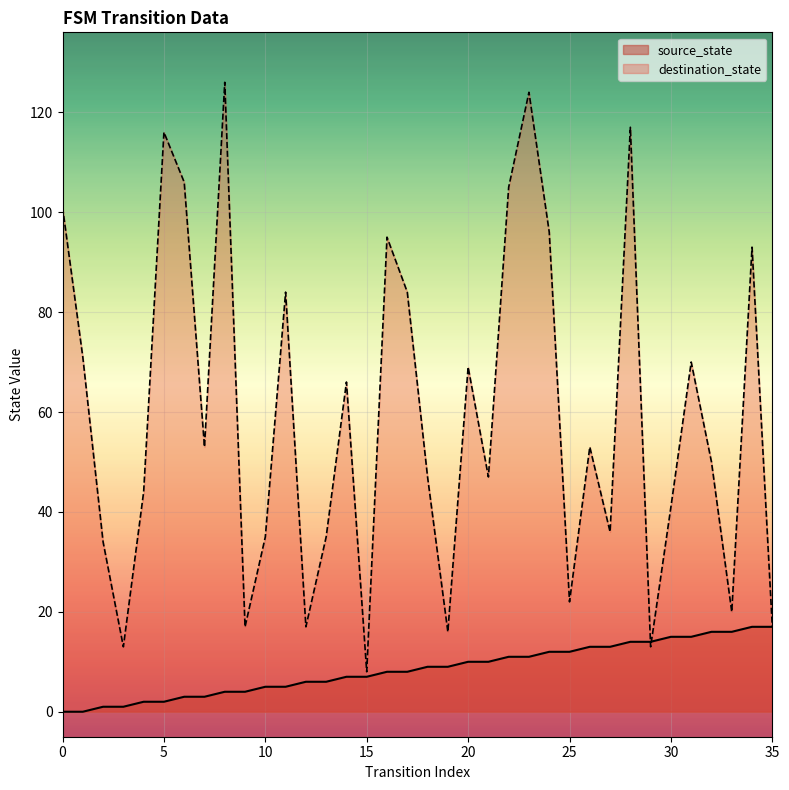

True or false: source_state has a value of 10 at 20.

True